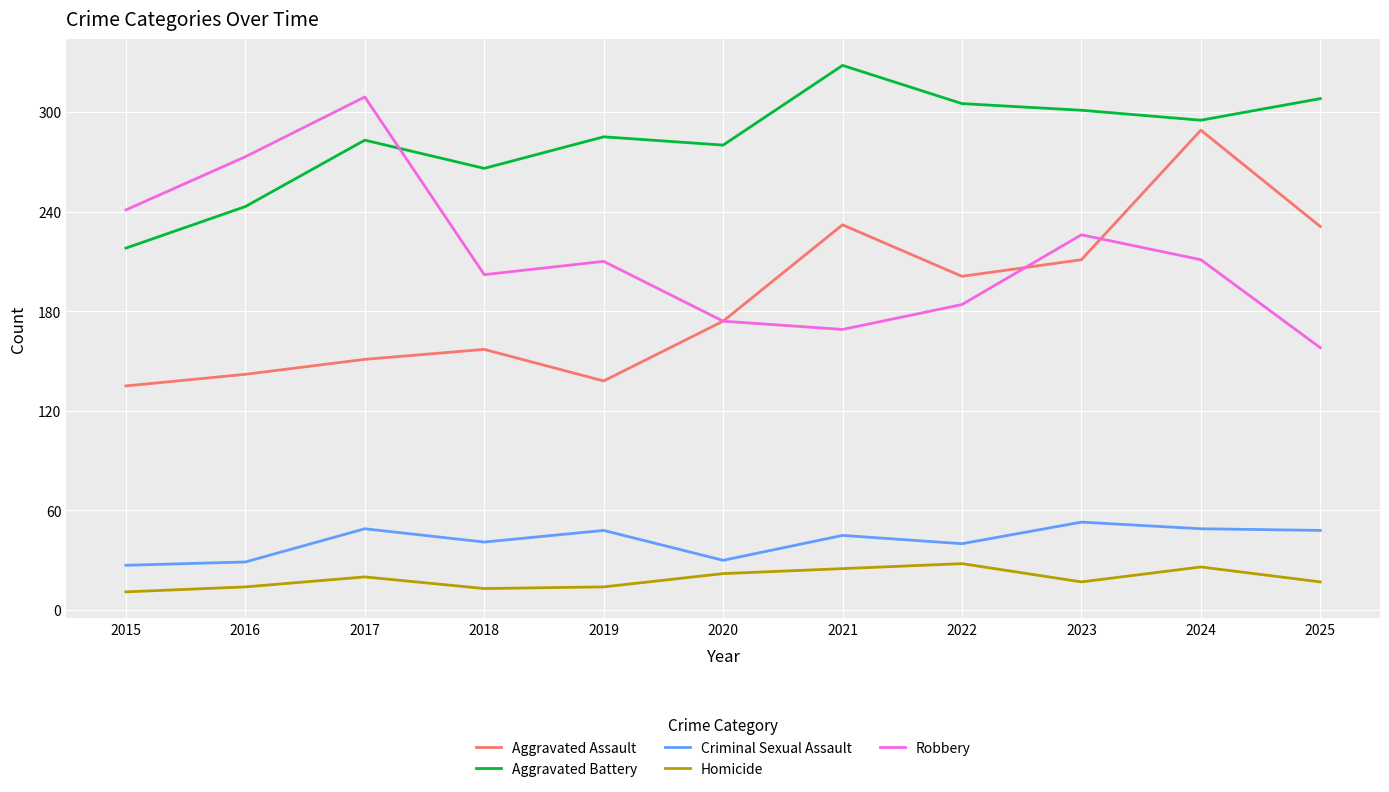

True or false: Robbery and Homicide cross at least once.

False